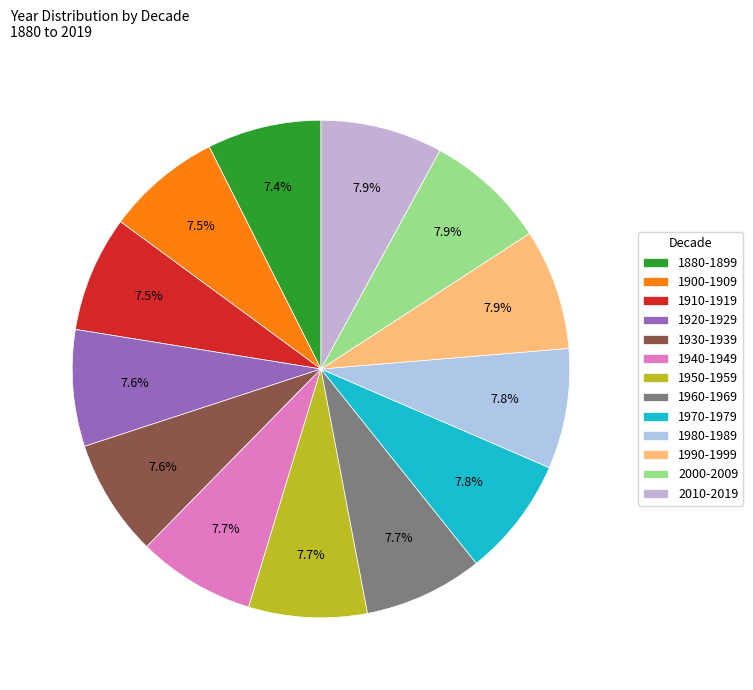

To the nearest percent, what percentage of the pie is 1980-1989?

8%